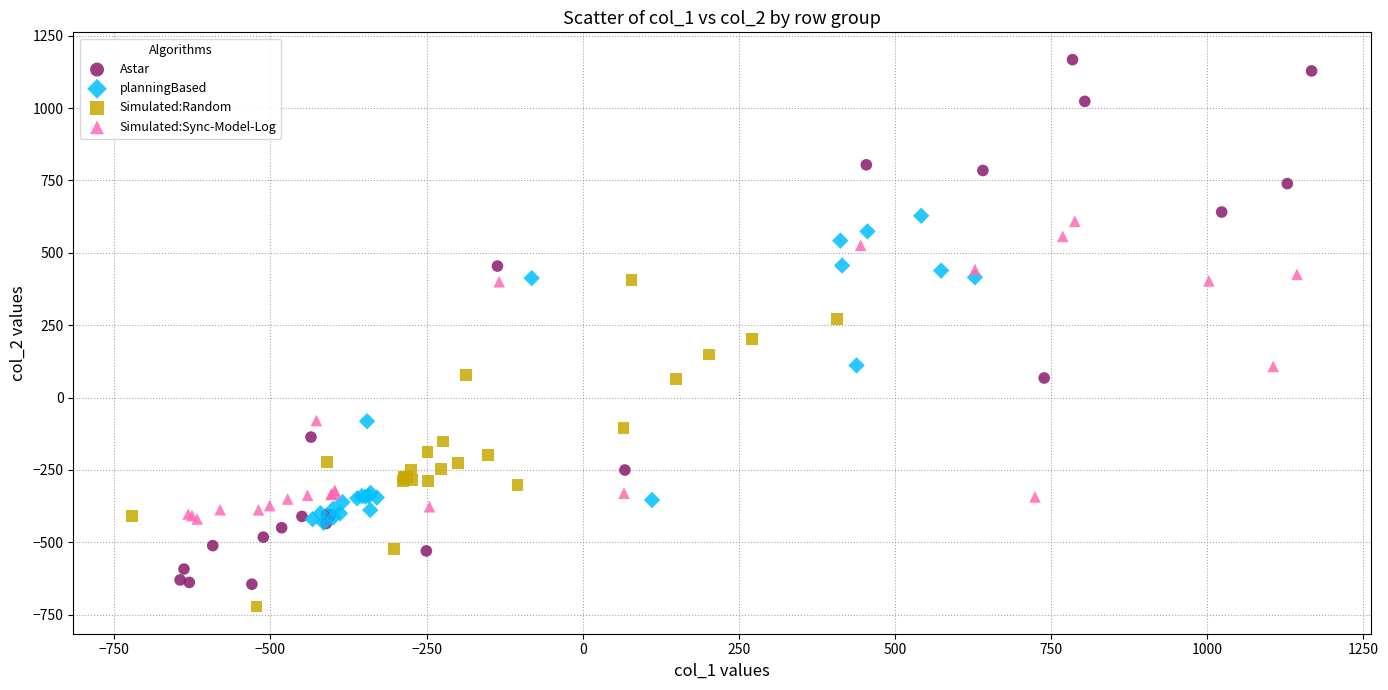

Which series contains the highest Y value?

Astar